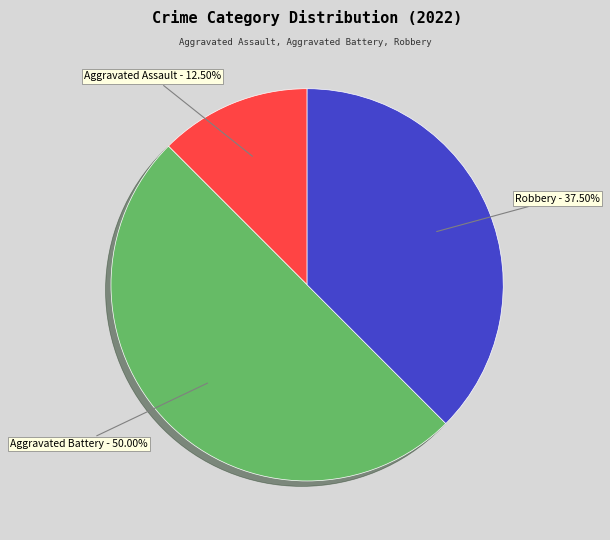

What percentage is NOT represented by Aggravated Assault?

87.5%